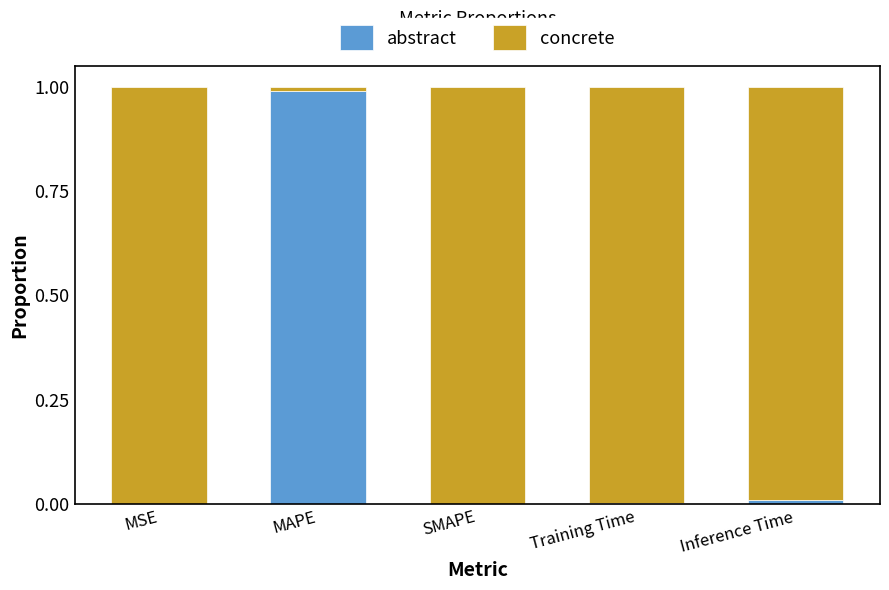

Which category has the highest value in the abstract series?

MAPE